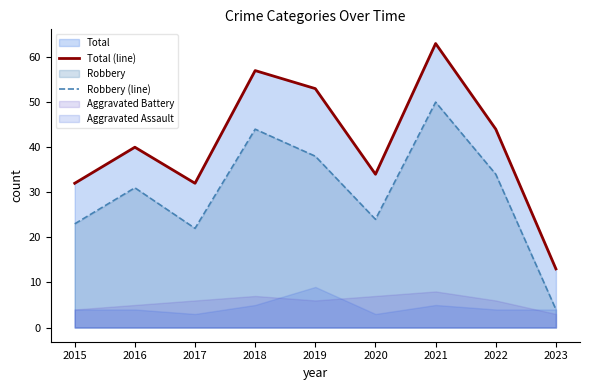

Which label corresponds to the smallest value in the chart?

2023